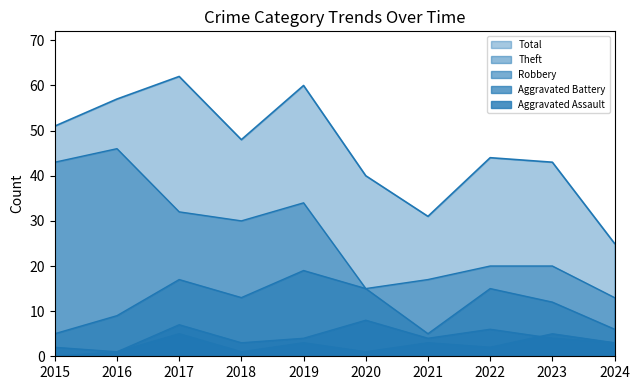

Is the value of Theft at 2023 greater than the value of Aggravated Battery at 2015?

Yes